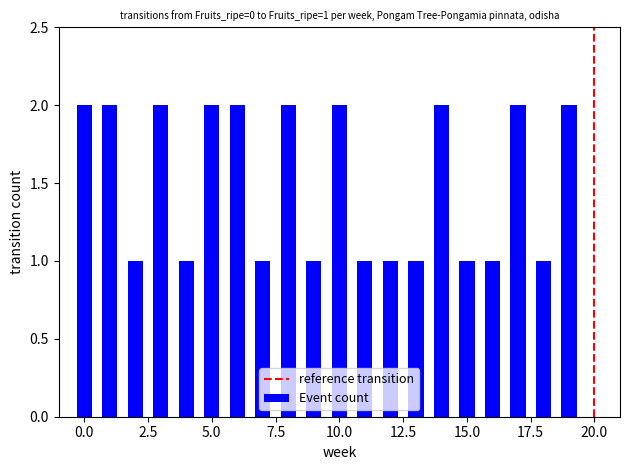

How many bars are there in total?

20